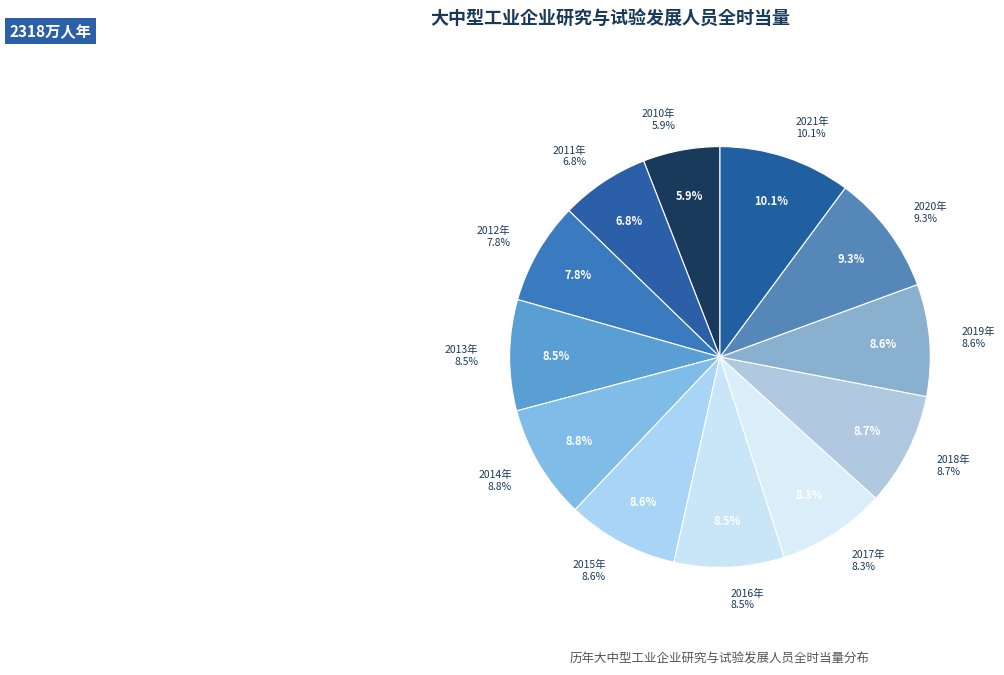

Which slice is the smallest?

2010年